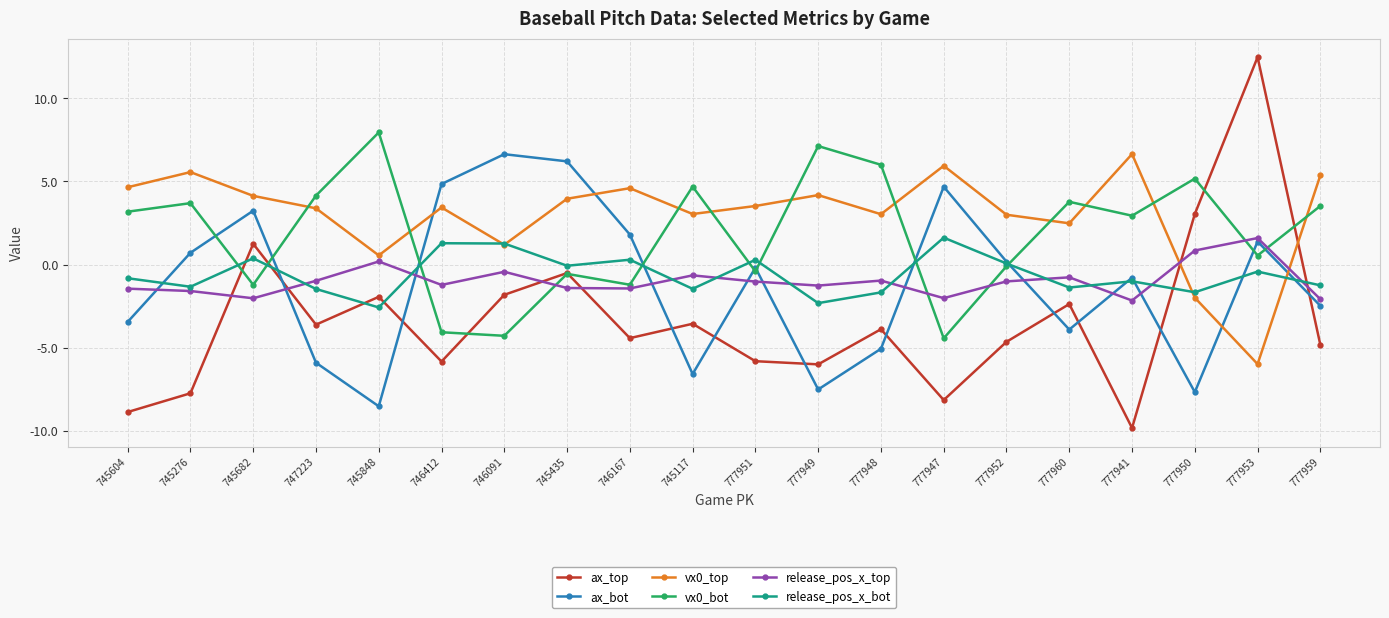

Between 777949 and 777947, which series saw the biggest shift?

ax_bot